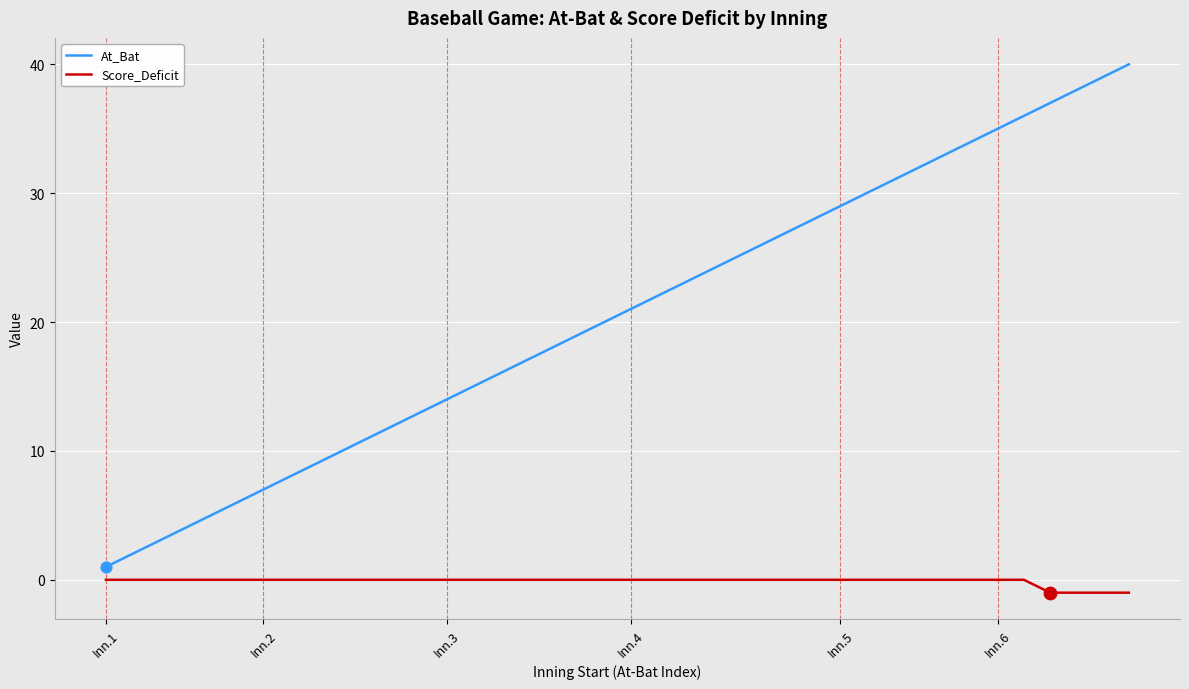

Which series has the largest total across all categories?

At_Bat